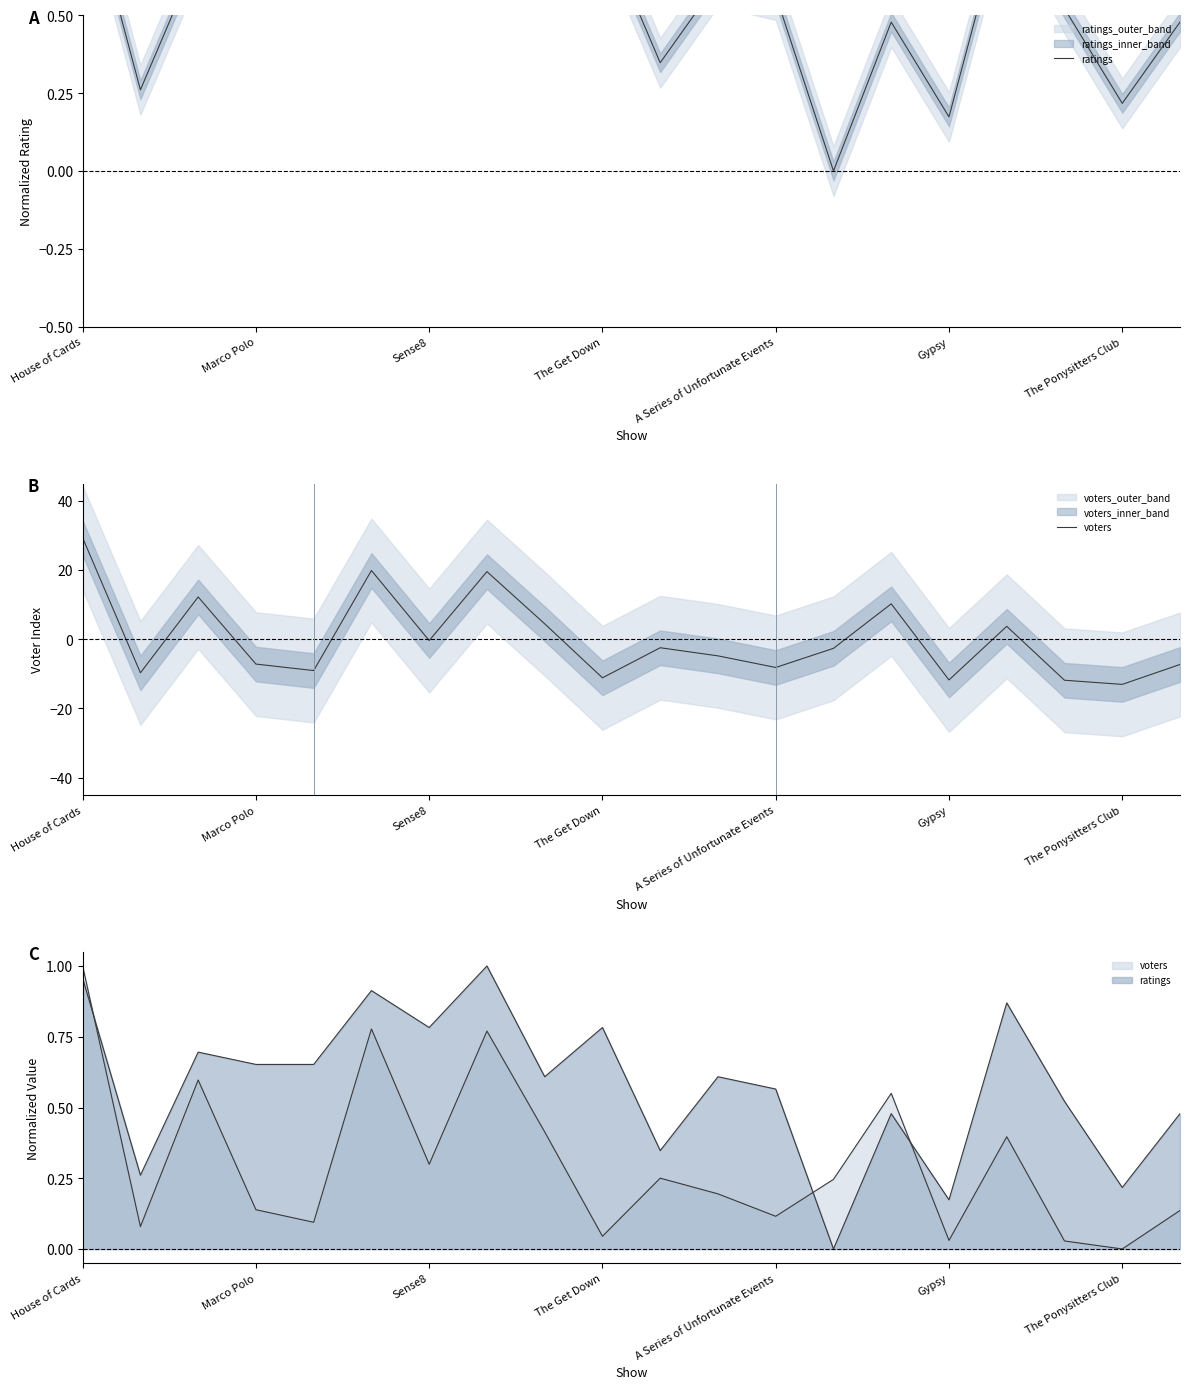

What is the difference between the highest and lowest values at The Ponysitters Club?

13.3